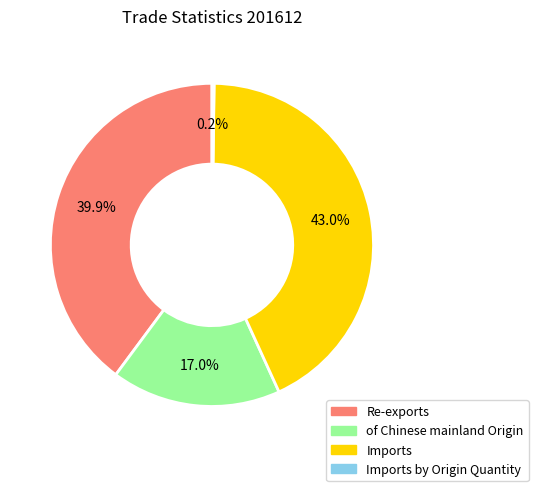

Does any single category account for the majority?

No